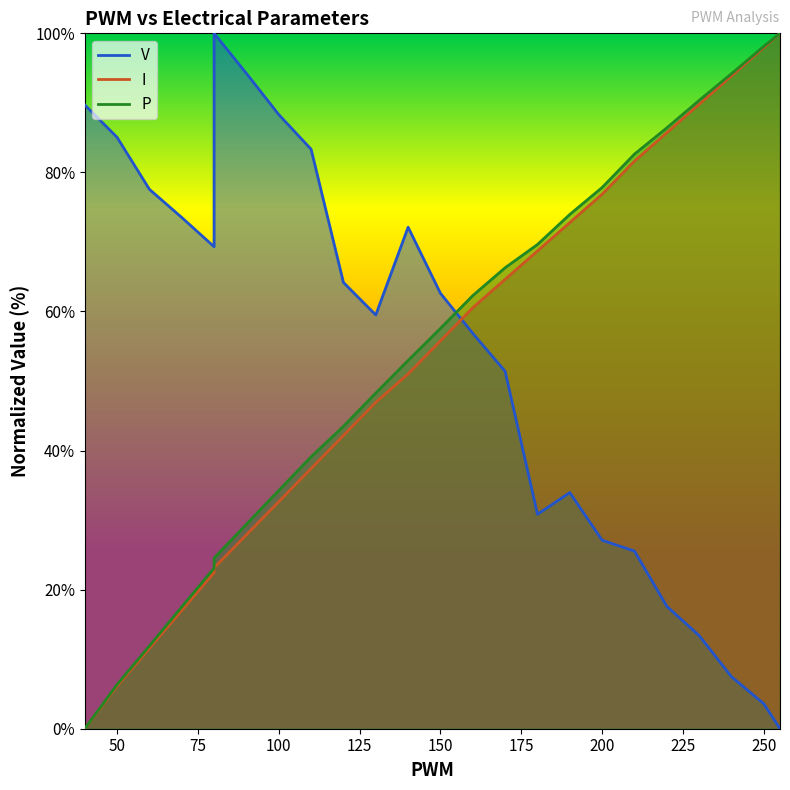

Where do V and I first cross each other?

150 and 160